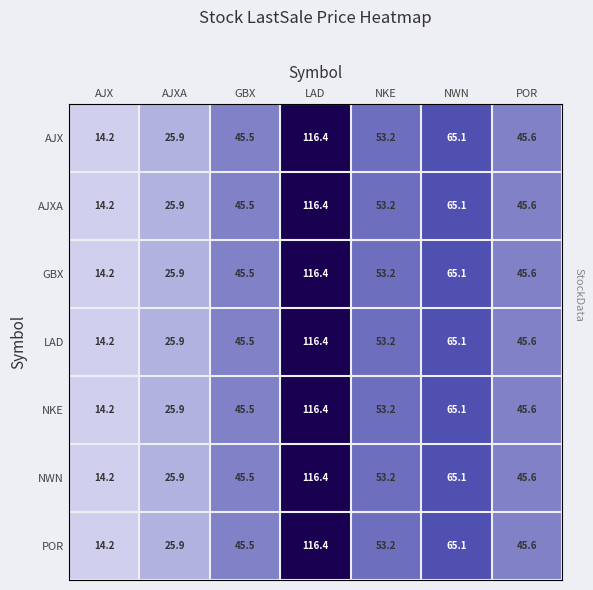

At which category does the chart reach its peak across all series?

LAD